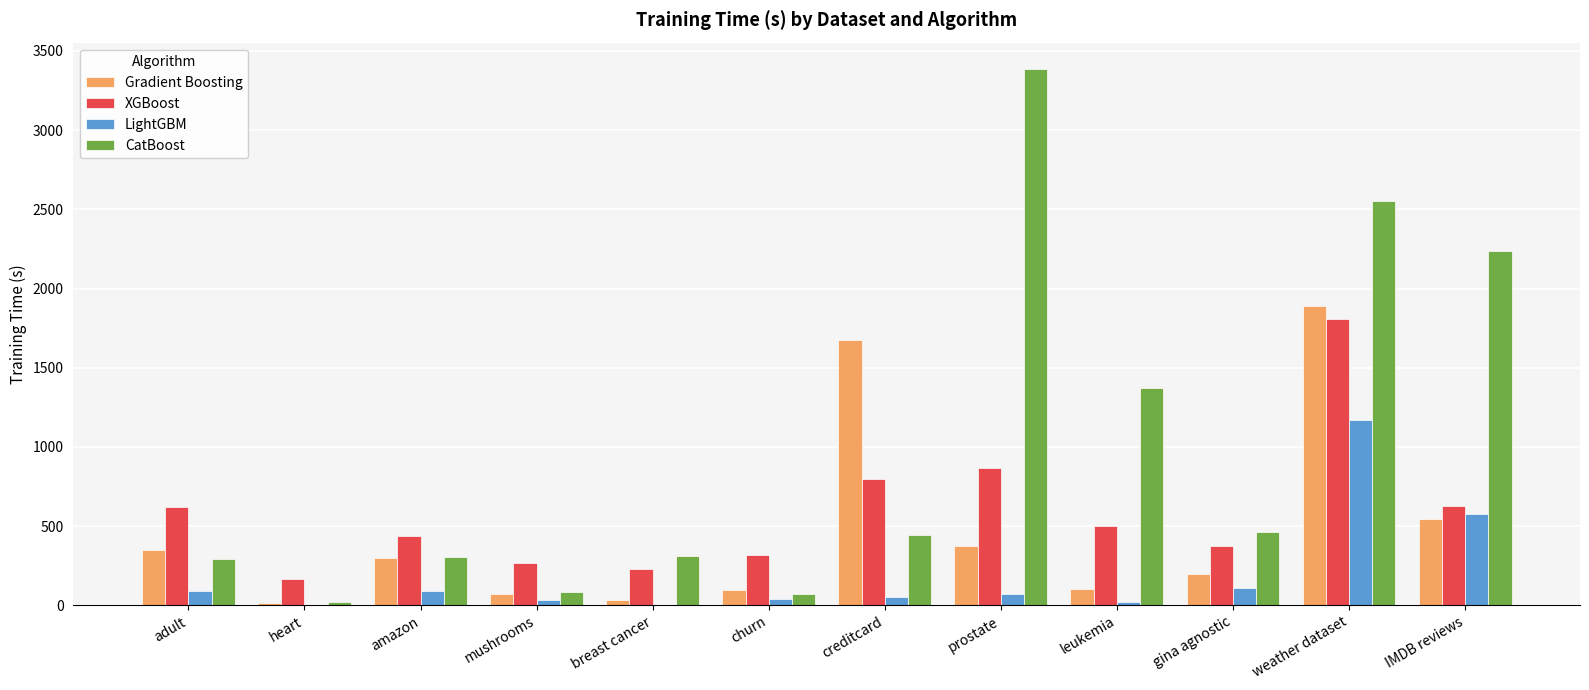

What is the sum of all XGBoost values?

6995.8